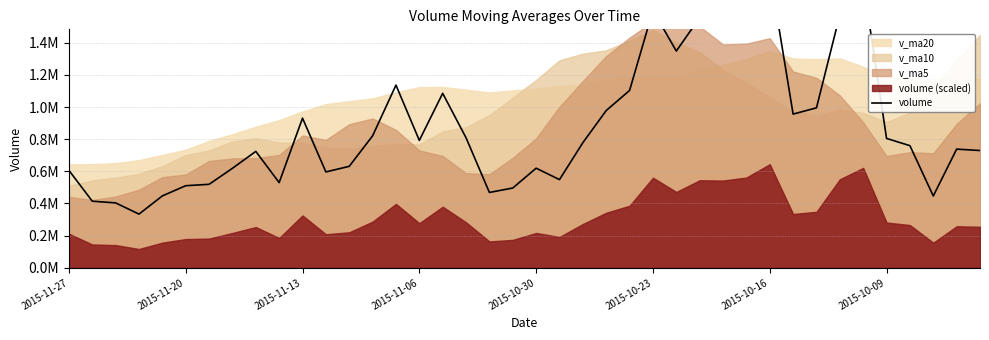

What is the sum of the values at 24 and 28?

2653423.4